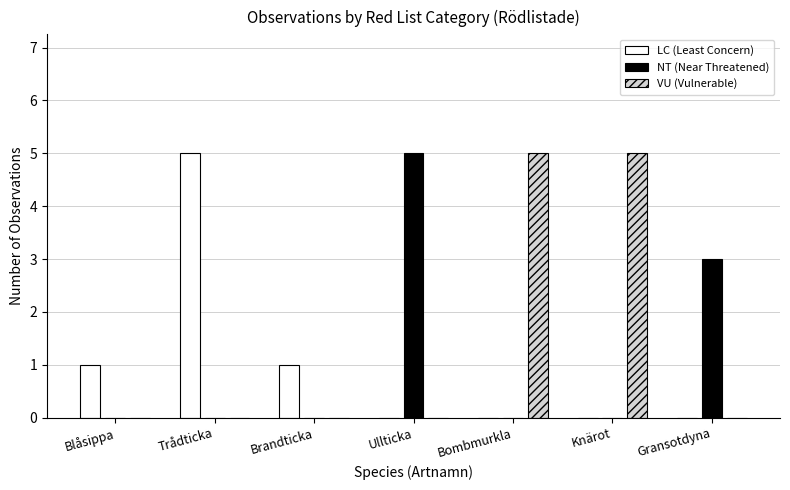

What is the total value across all series at Knärot?

5